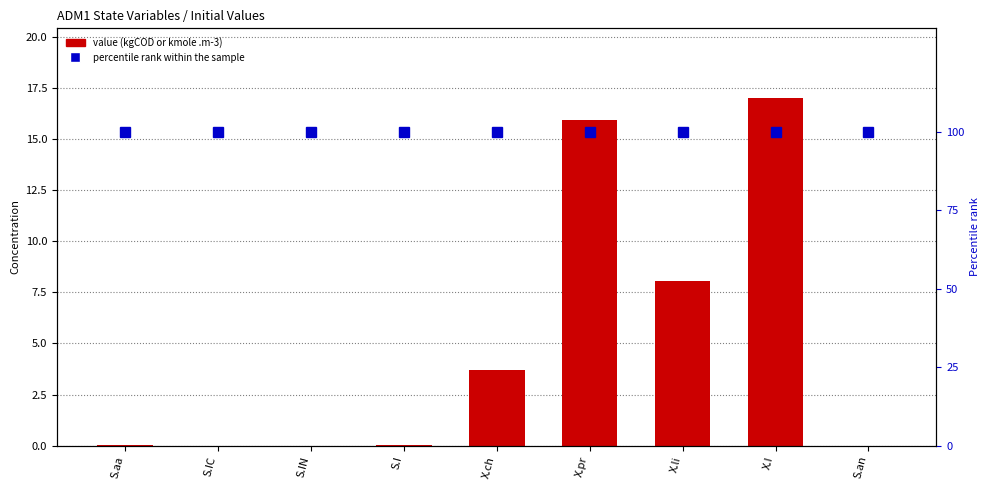

Which label corresponds to the smallest value in the chart?

S.IN